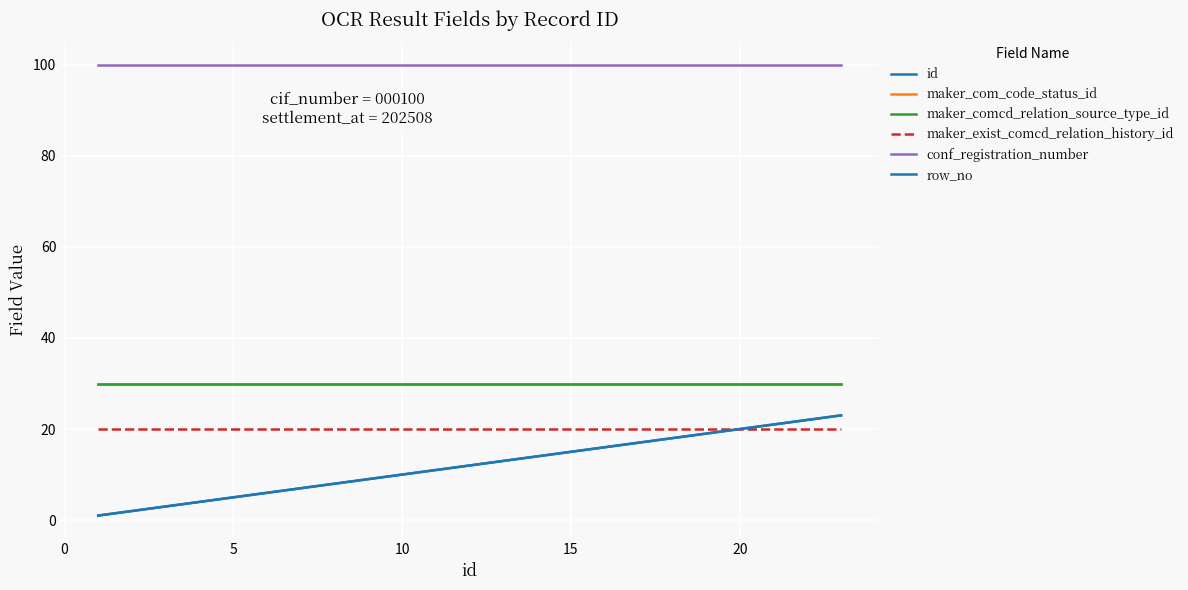

Rank the series by their maximum value, from highest to lowest.

conf_registration_number, maker_com_code_status_id, maker_comcd_relation_source_type_id, id, row_no, maker_exist_comcd_relation_history_id